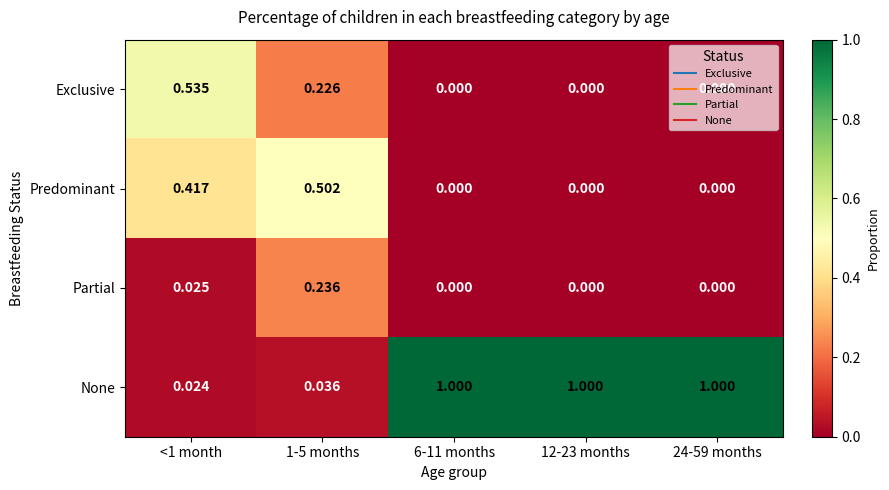

List the series in order of their peak value, lowest first.

Partial, Predominant, Exclusive, None